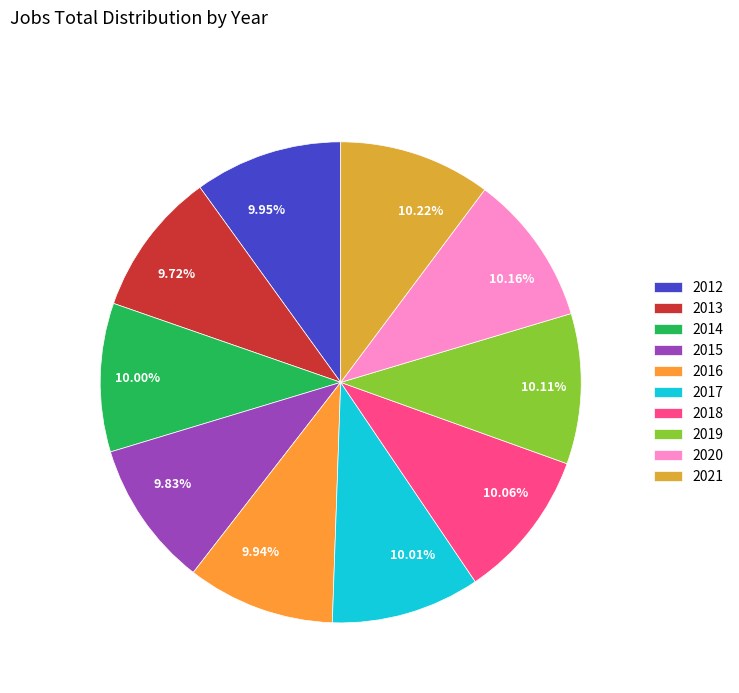

What is the total percentage of 2018 and 2020?

20.2%